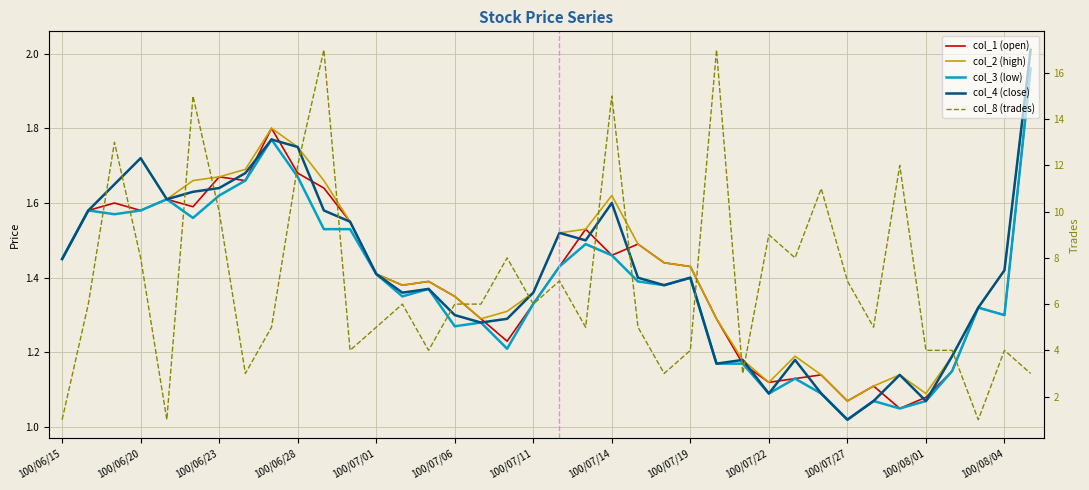

True or false: col_1 (open) has a value of 1.4 at 100/07/01.

True